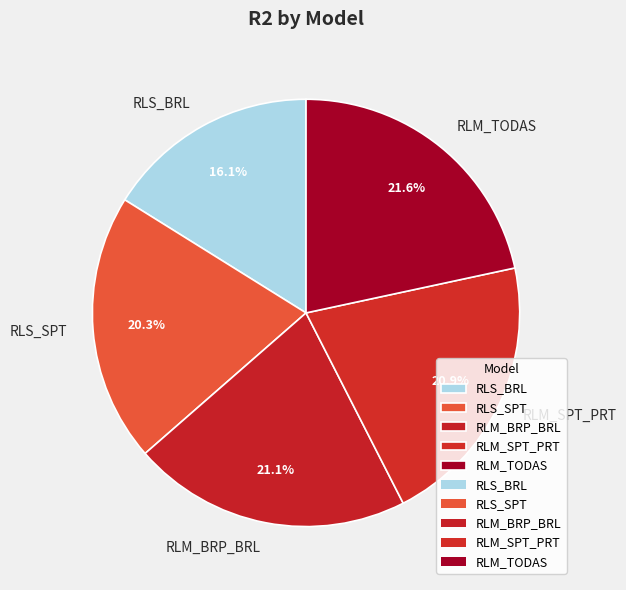

Between RLM_TODAS and RLS_SPT, which is larger?

RLM_TODAS